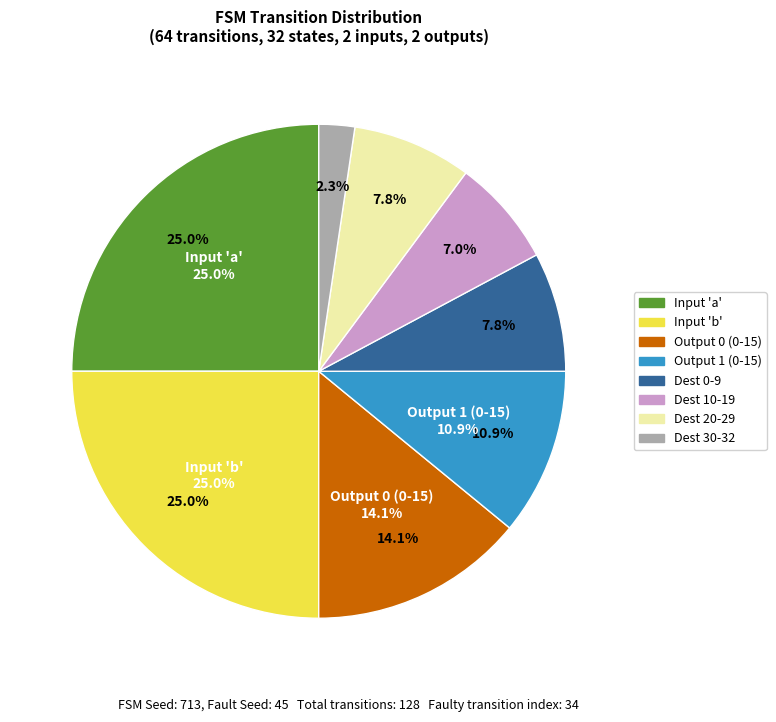

To the nearest percent, what is the combined percentage of state_30-32 and input_b?

27%